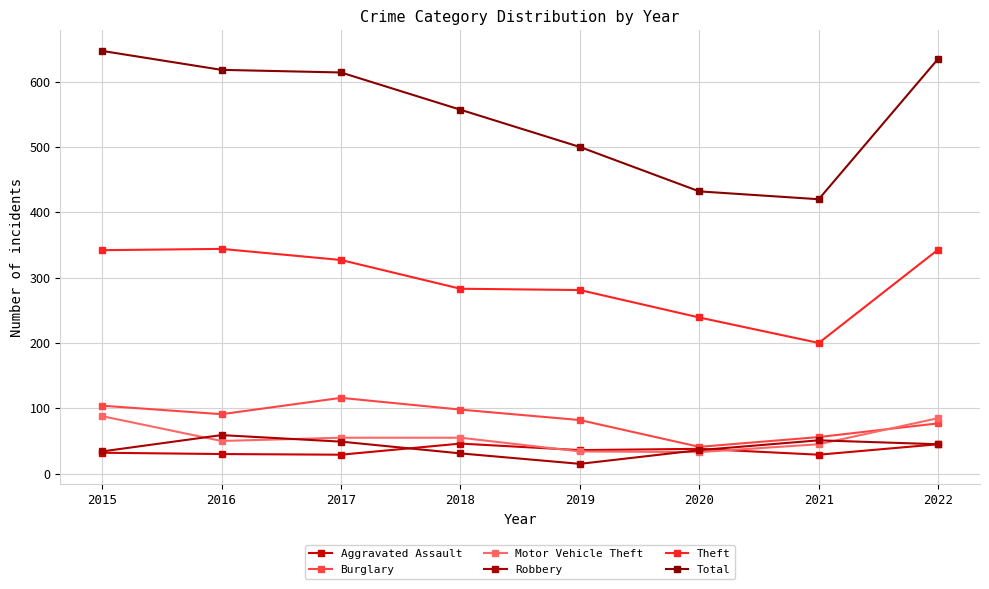

True or false: Motor Vehicle Theft has more than 2 points higher than both neighbors.

False